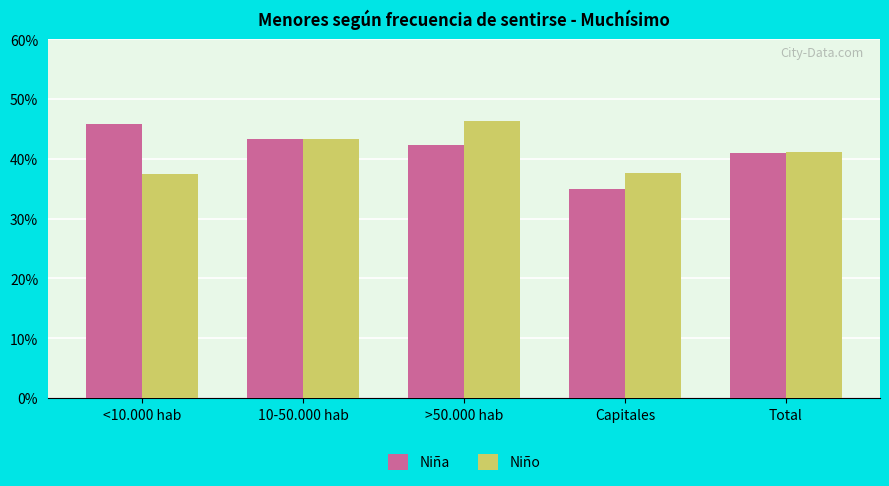

Which series has the widest spread of values?

Niña